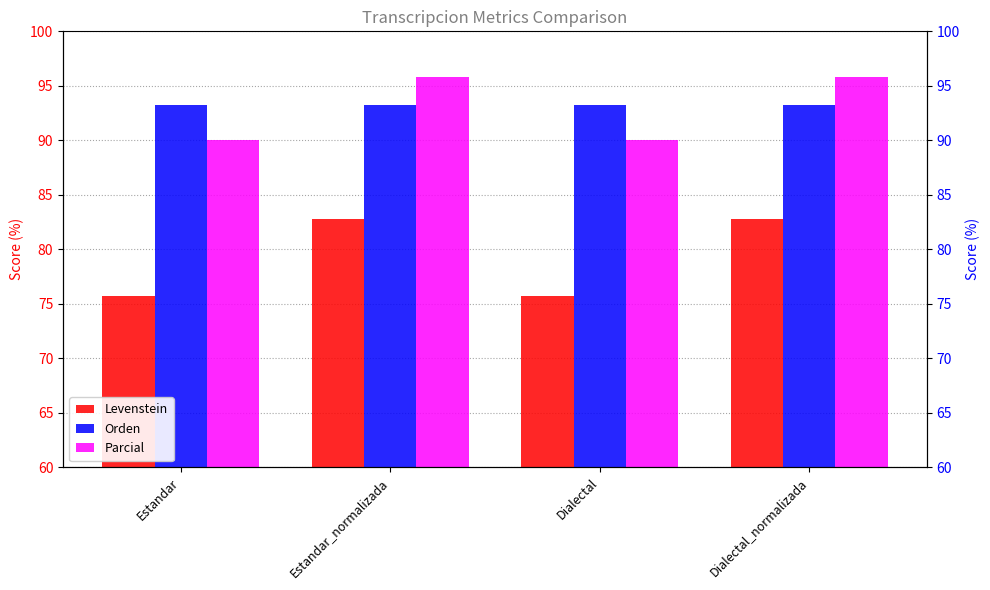

Read the Levenstein value at Estandar_normalizada.

82.8